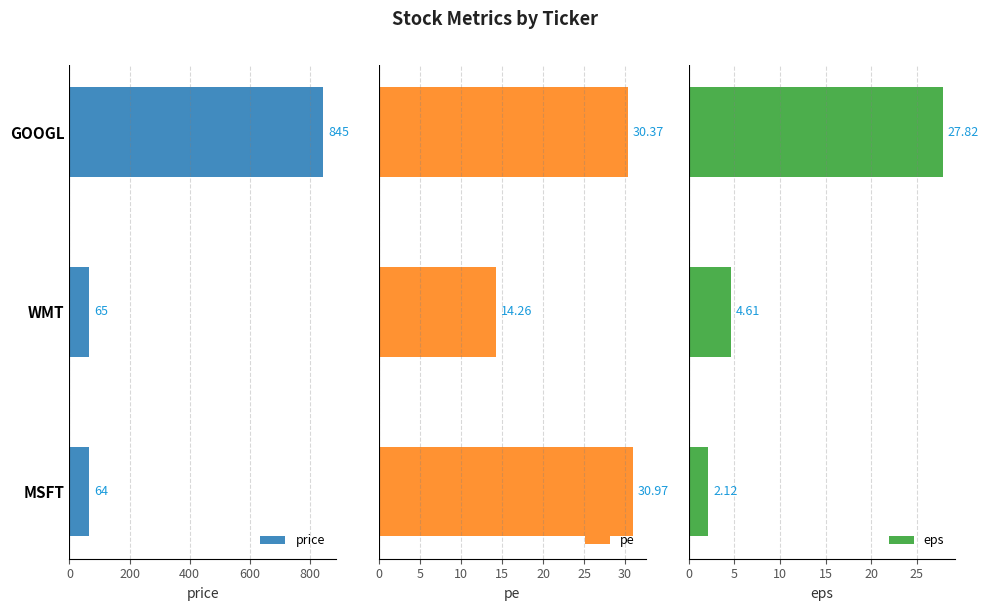

What is the average value of the price series?

325